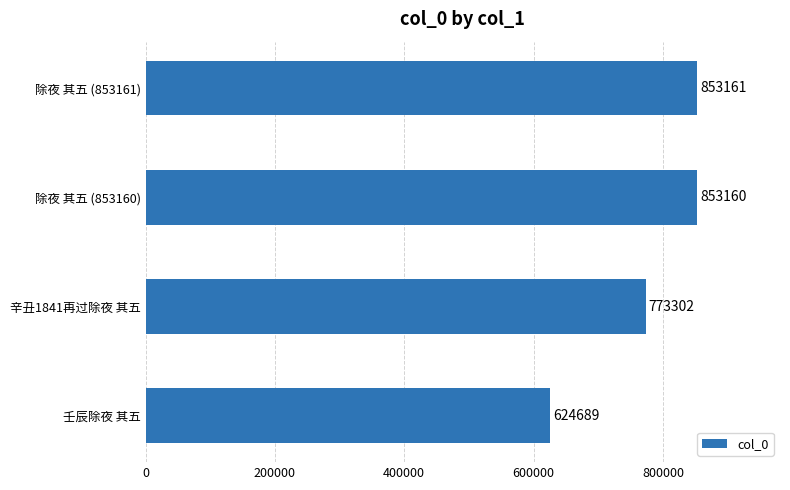

How many bars are there in total?

4